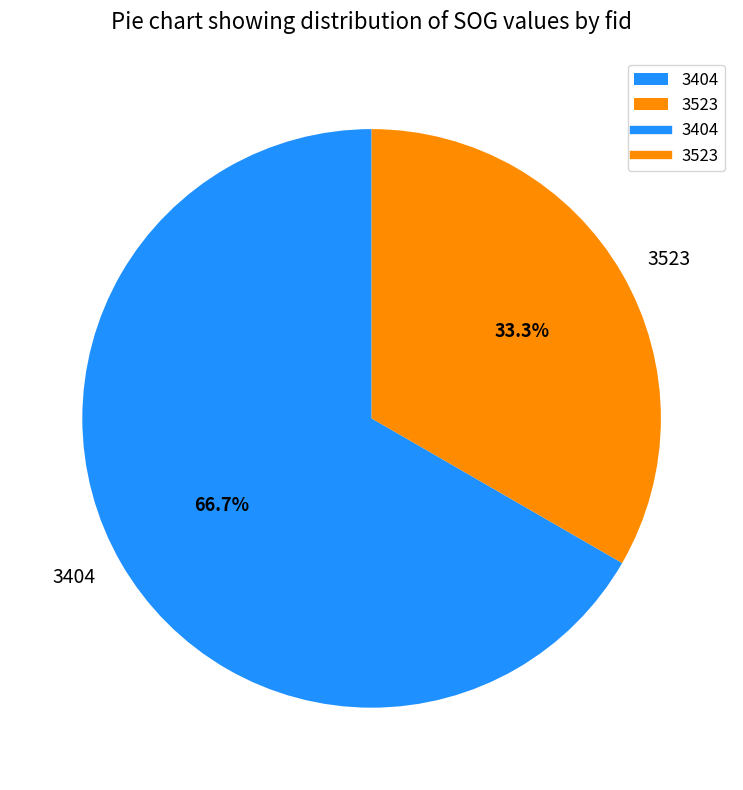

Which has a higher value, 3404 or 3523?

3404